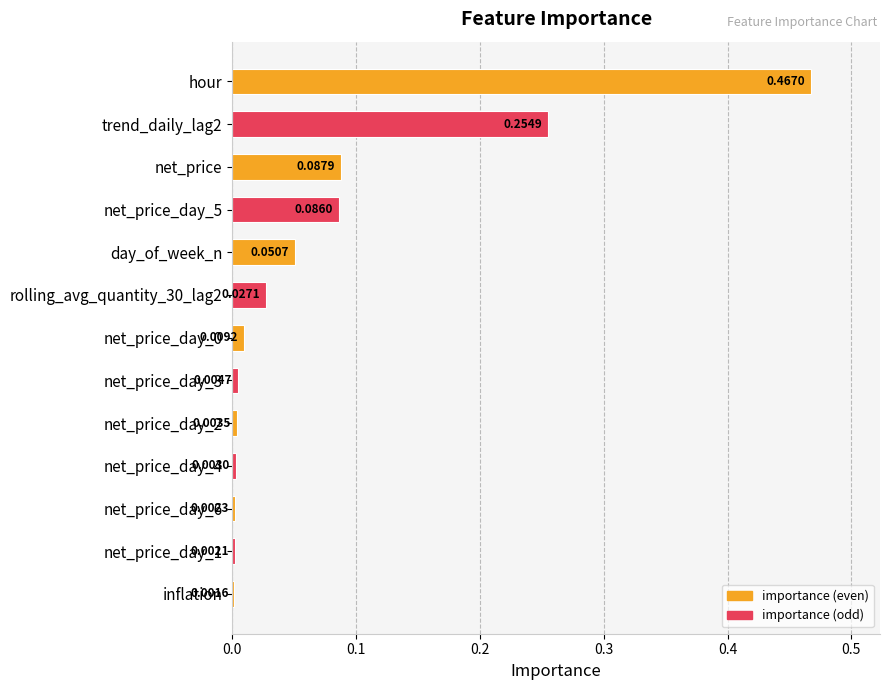

At which category does the chart reach its peak across all series?

hour